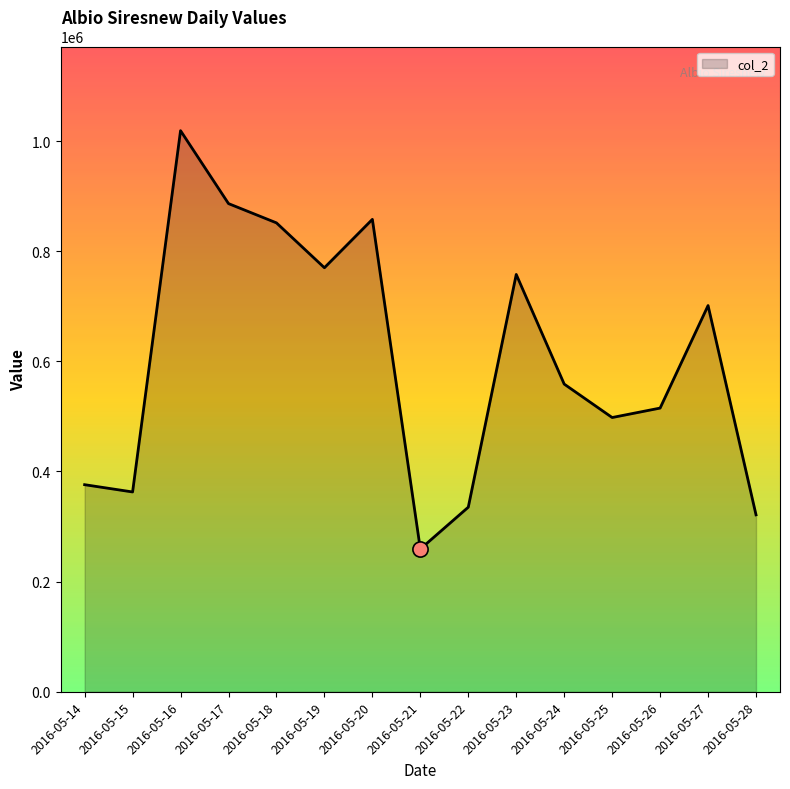

What is the ratio of the value at 2016-05-24 to the value at 2016-05-20?

0.7